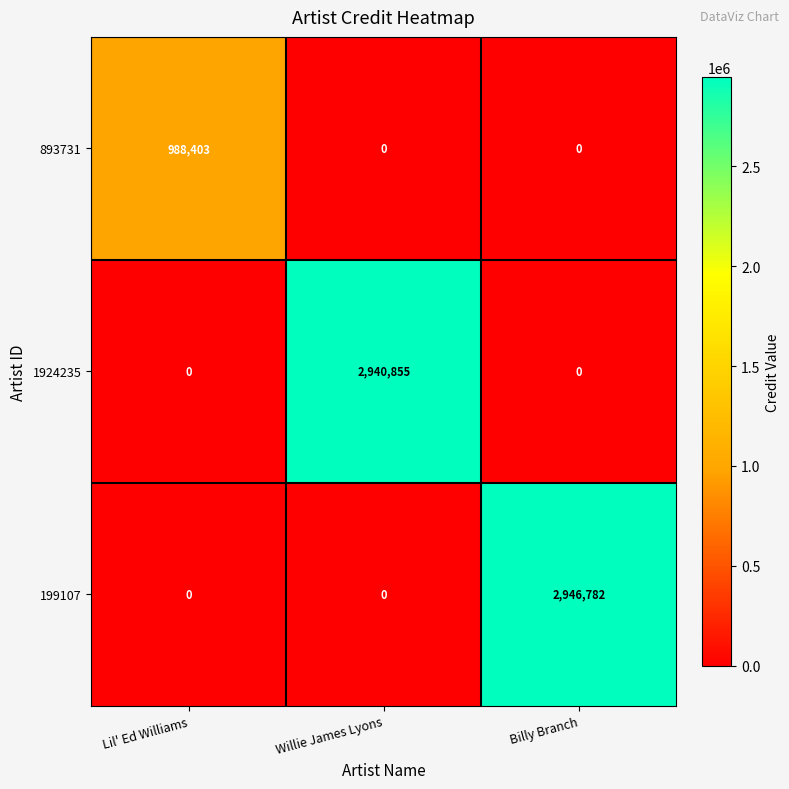

Which series has the largest total across all categories?

199107